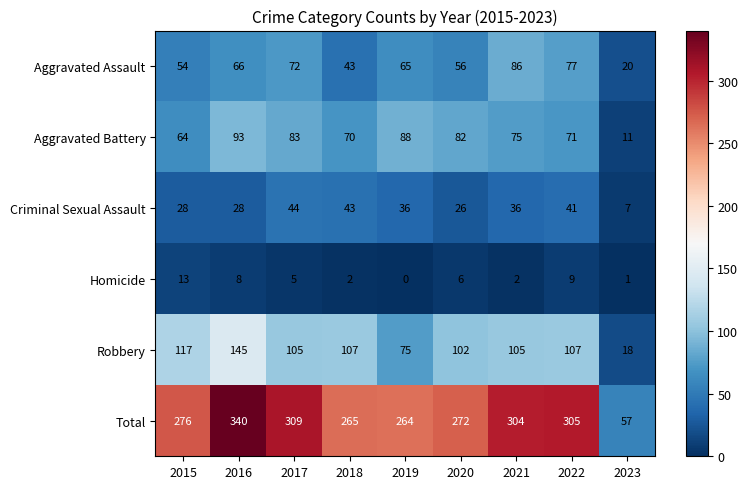

Which series changed the most between 2017 and 2021?

Aggravated Assault